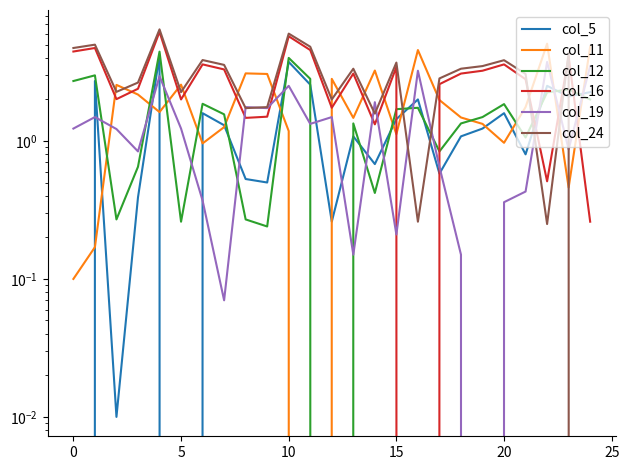

Reading left to right, what are all the values shown in this chart?

col_5: 0.0	2.7	0.0	0.4	4.2	0.0	1.6	1.3	0.5	0.5	3.7	2.6	0.3	1.1	0.7	1.4	2.0	0.6	1.1	1.2	1.6	0.8	2.5	2.1	2.3
col_11: 0.1	0.2	2.5	2.2	1.6	2.6	1.0	1.3	3.1	3.1	1.2	0.0	2.8	1.5	3.2	1.1	4.6	2.0	1.5	1.3	1.0	1.8	5.1	0.5	4.8
col_12: 2.7	3.0	0.3	0.7	4.4	0.3	1.9	1.6	0.3	0.2	4.0	2.8	0.0	1.3	0.4	1.7	1.7	0.8	1.3	1.5	1.9	1.1	2.2	2.4	2.0
col_16: 4.5	4.7	2.0	2.4	6.2	2.0	3.6	3.3	1.5	1.5	5.7	4.6	1.7	3.1	1.3	3.4	0.0	2.6	3.1	3.2	3.6	2.8	0.5	4.1	0.3
col_19: 1.2	1.5	1.2	0.8	3.0	1.2	0.4	0.1	1.8	1.7	2.5	1.3	1.5	0.1	1.9	0.2	3.2	0.7	0.1	0.0	0.4	0.4	3.7	0.9	3.5
col_24: 4.7	5.0	2.3	2.6	6.4	2.3	3.9	3.6	1.7	1.8	6.0	4.8	2.0	3.3	1.6	3.7	0.3	2.8	3.3	3.5	3.9	3.1	0.2	4.4	0.0